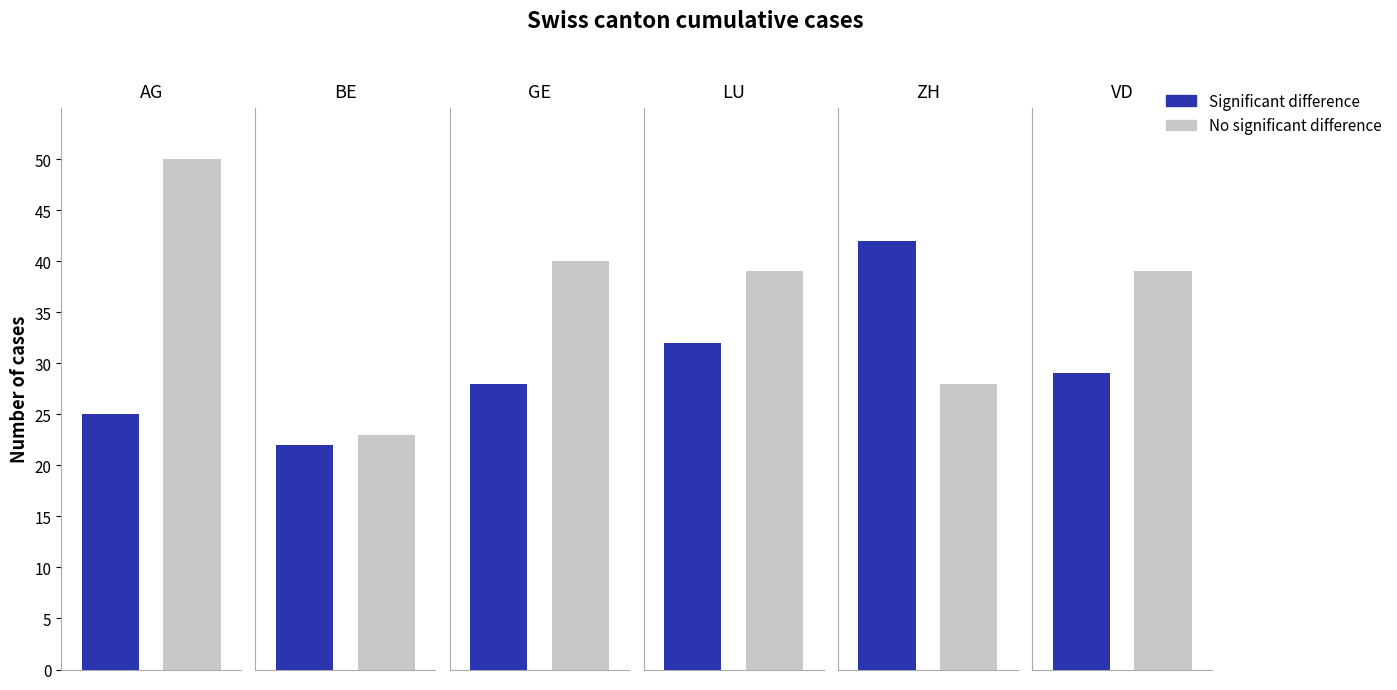

How many bars are there in total?

12